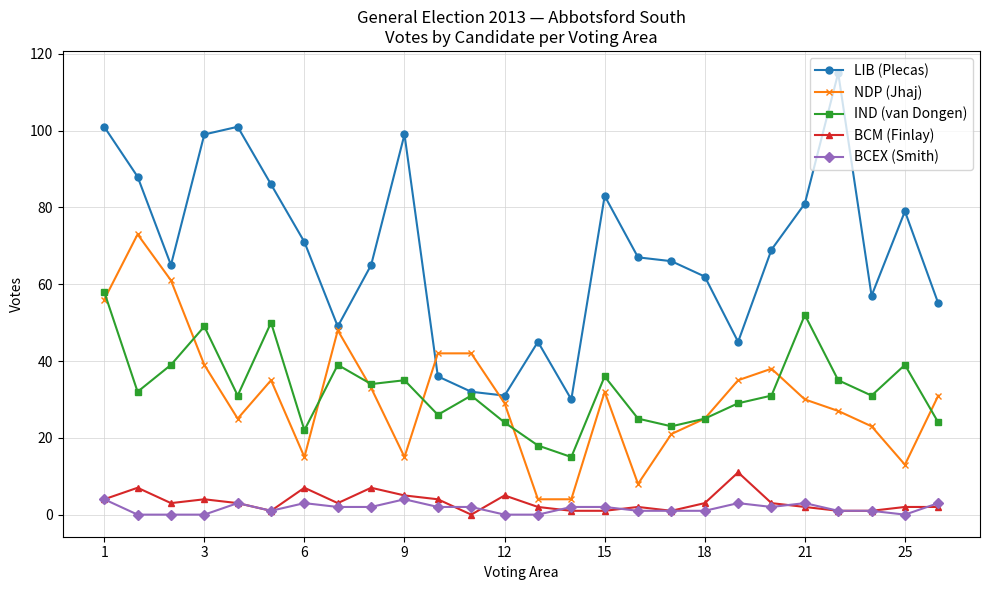

What is the maximum value shown in the chart?

115